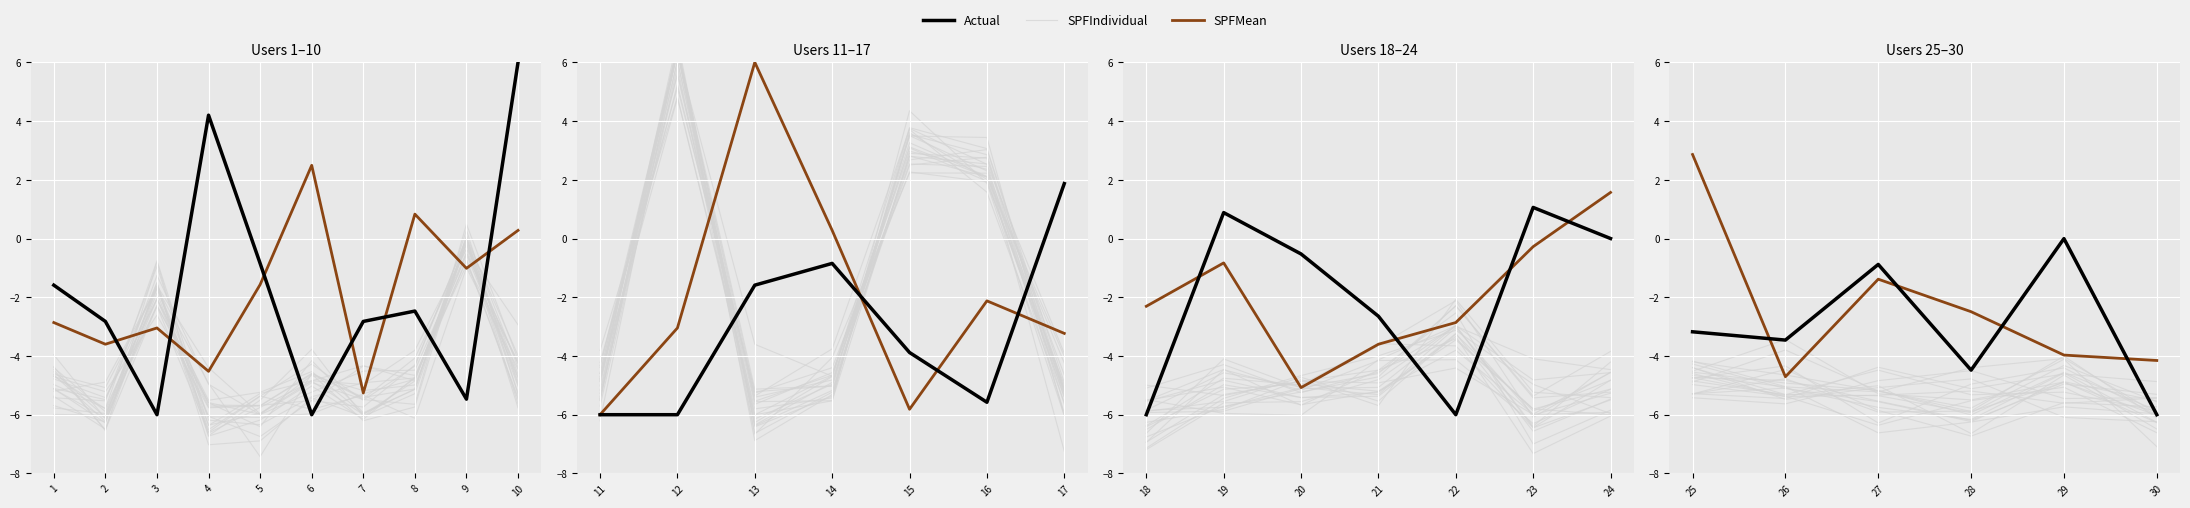

What are all the series names shown in the legend?

SPFIndividual, SPFMean, Actual